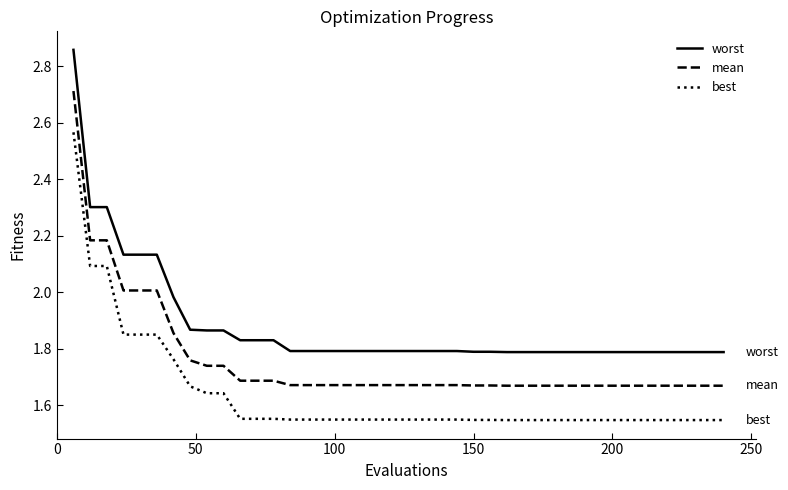

List the series in order of their peak value, lowest first.

best, mean, worst